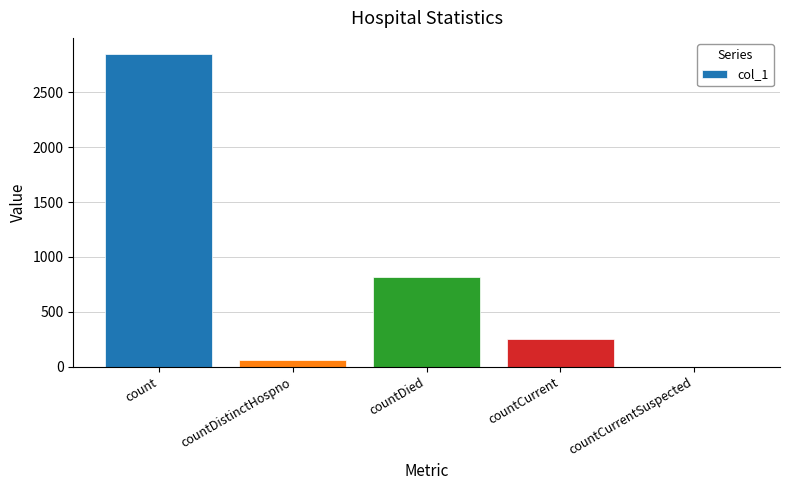

Is it true that the value at countCurrentSuspected is 0?

True